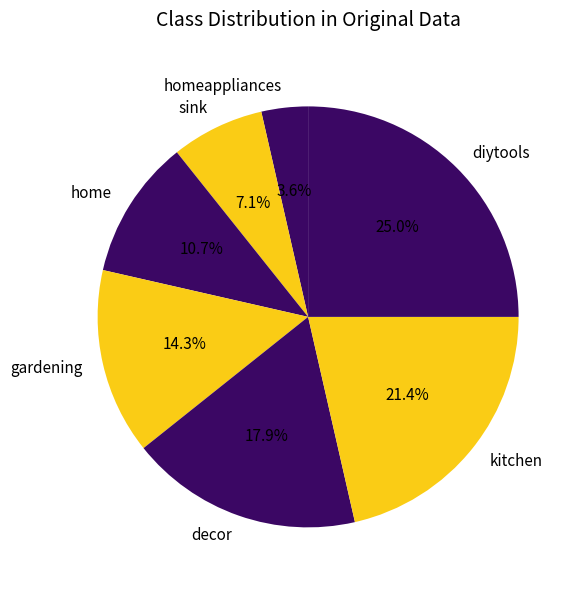

To the nearest percent, what percentage of the pie is home?

11%